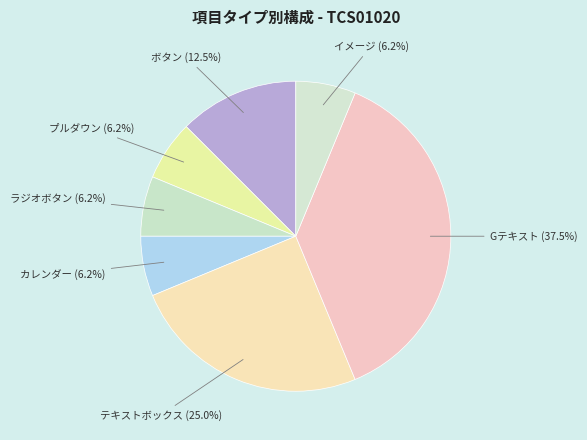

To the nearest percent, what is the difference between the ラジオボタン and Gテキスト slice percentages?

31%